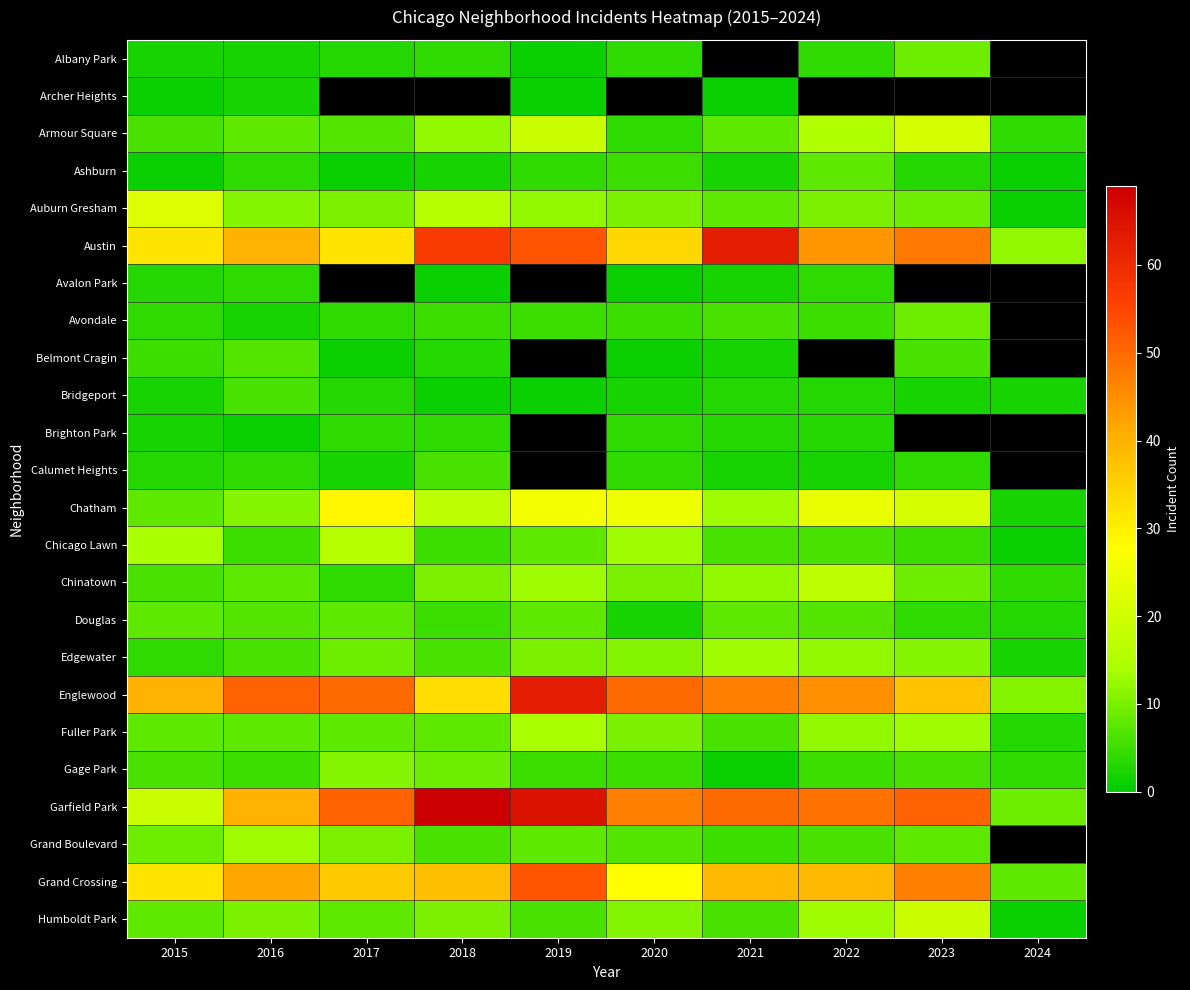

At which label does Douglas reach its peak?

2015